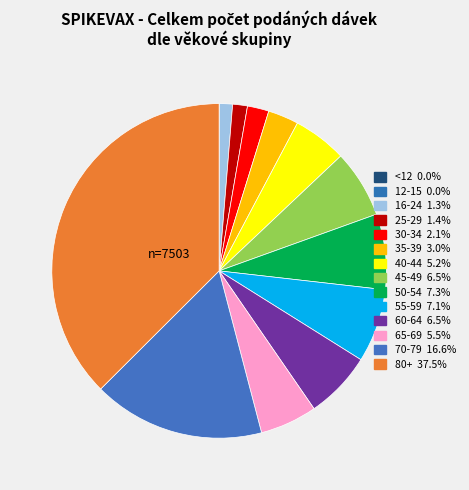

Is 12-15 the majority of the pie?

No